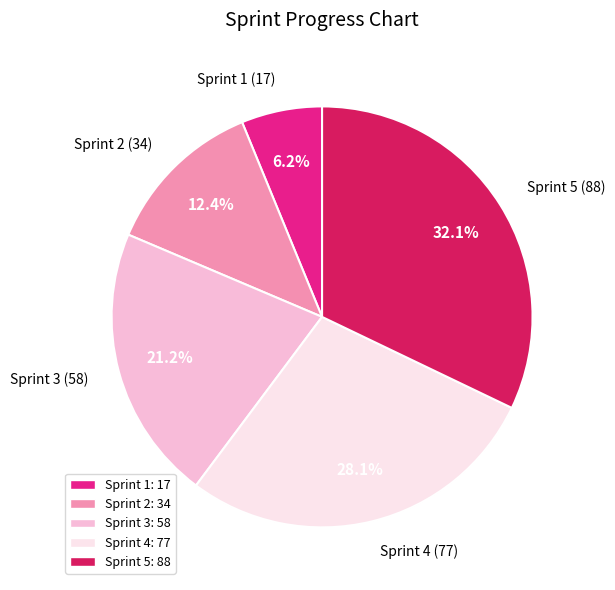

What percentage is NOT represented by Sprint 5?

67.9%